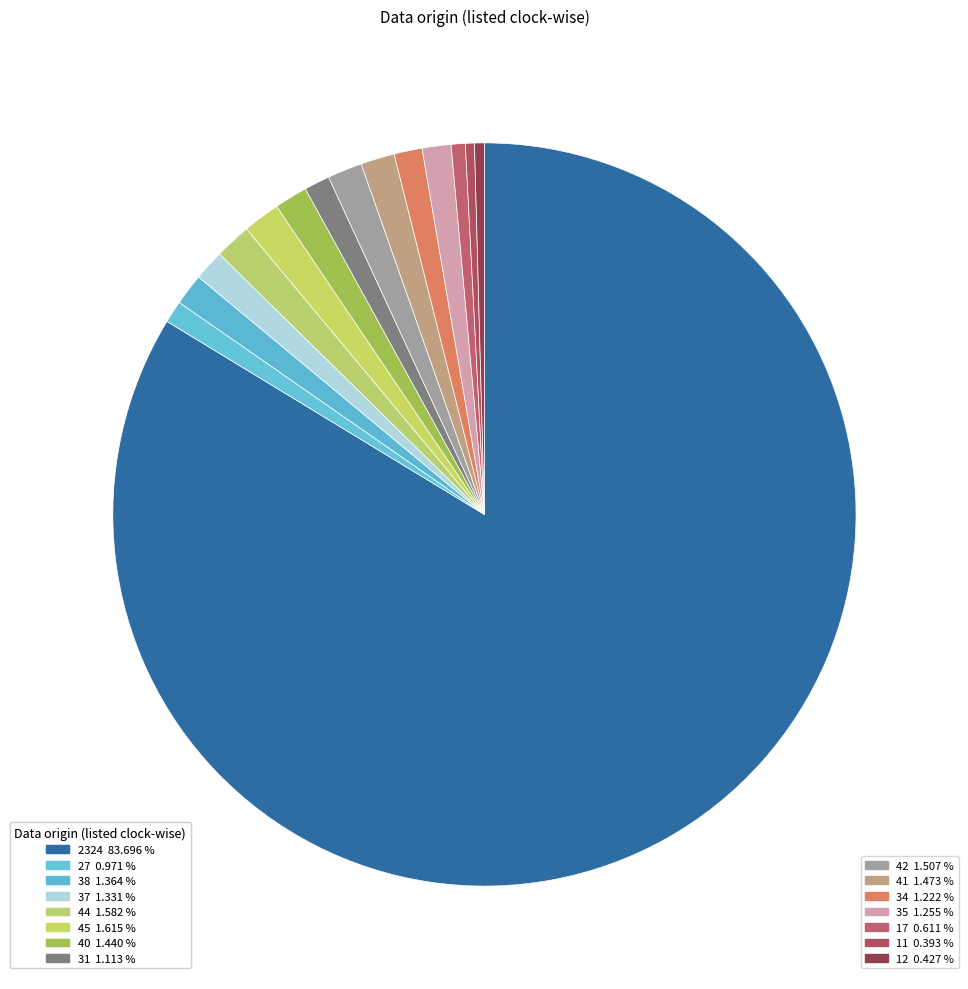

Count the number of slices in the pie.

15